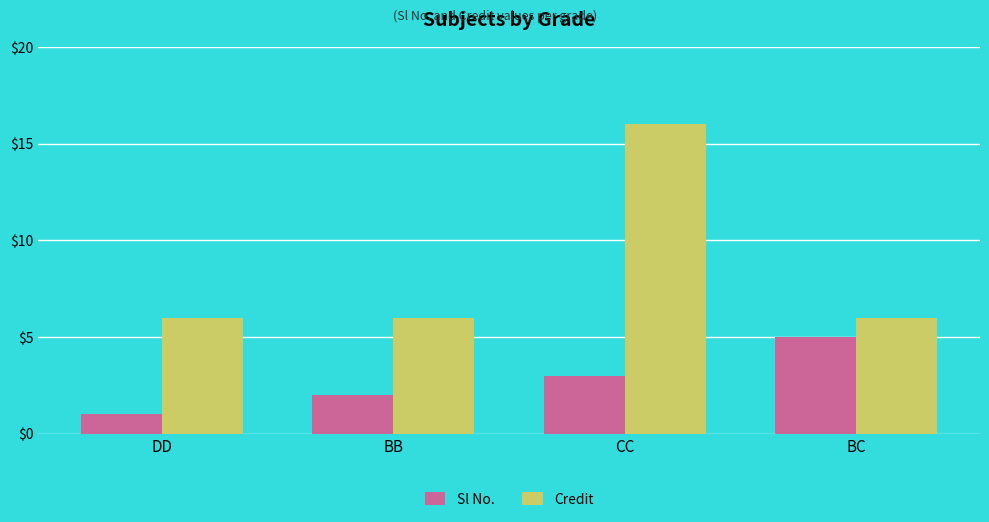

True or false: Credit has a value of 9 at BC.

False